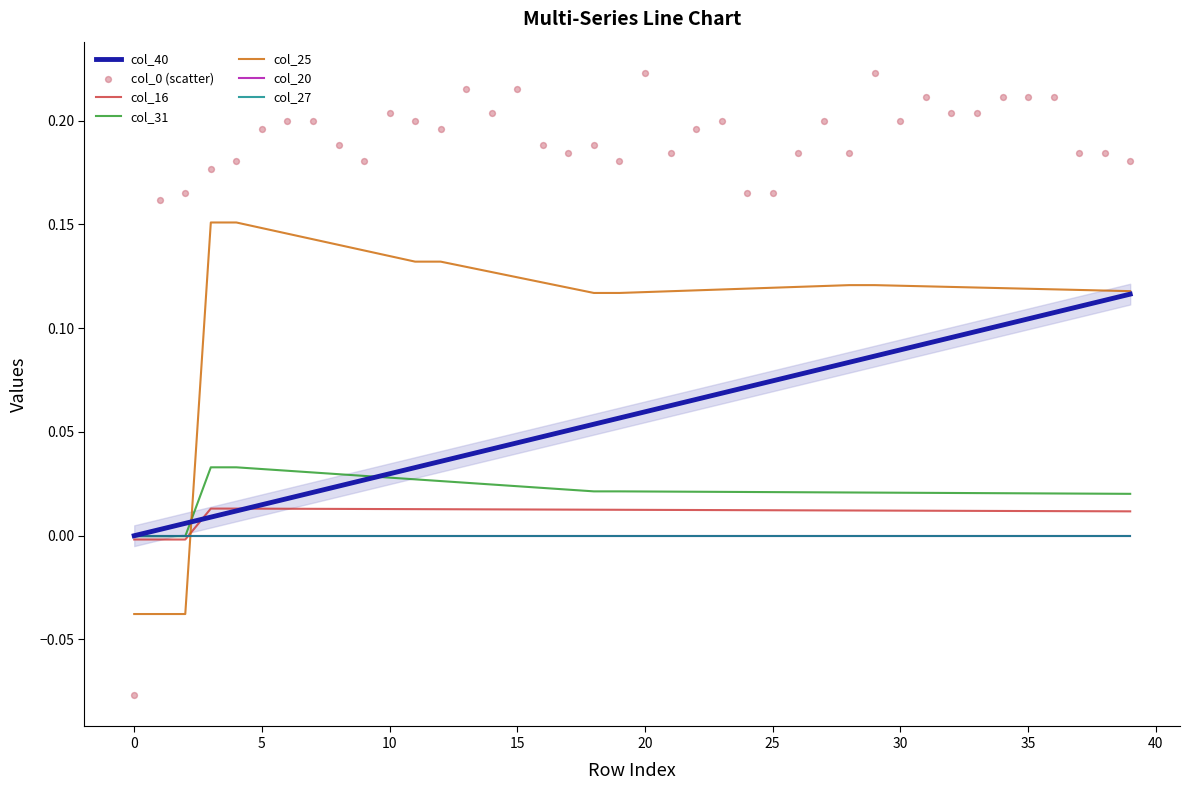

What is the total value across all series at 29?

0.2